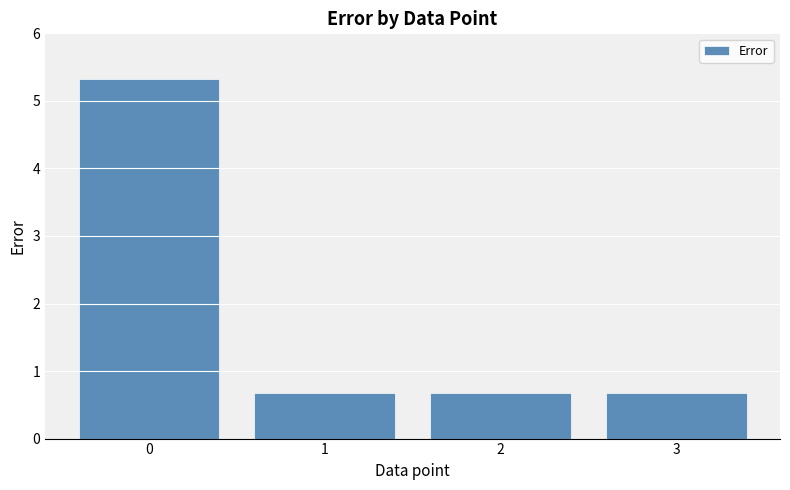

What is the value of the 3rd bar from the left?

0.7